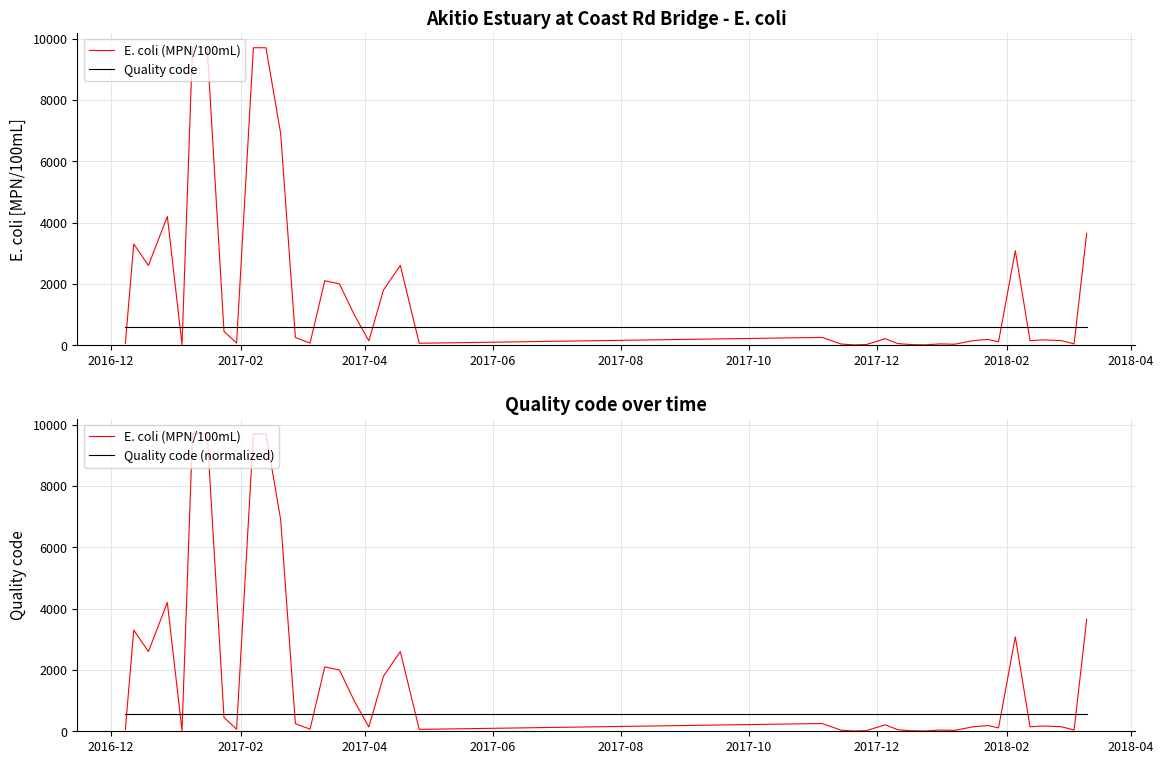

True or false: Quality code has a value of 939 at 24.

False